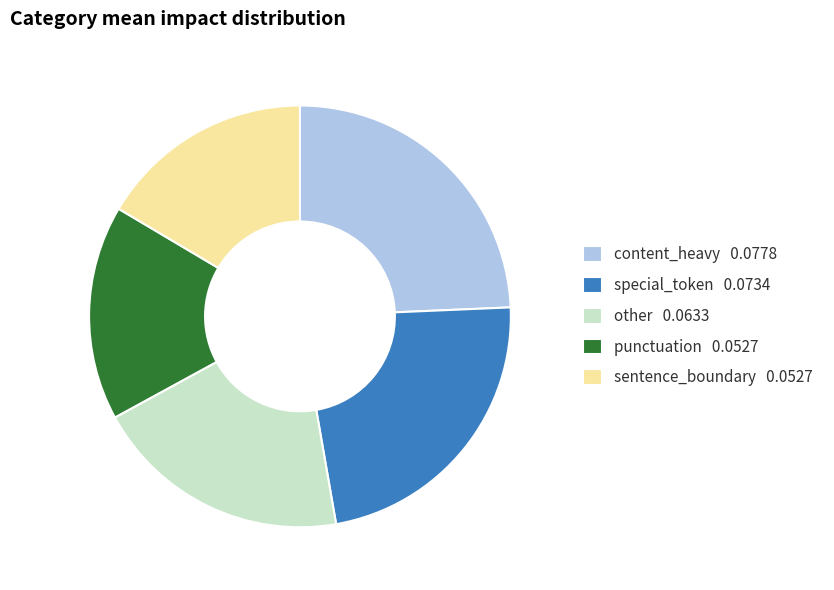

What is the largest slice in the pie chart?

content_heavy